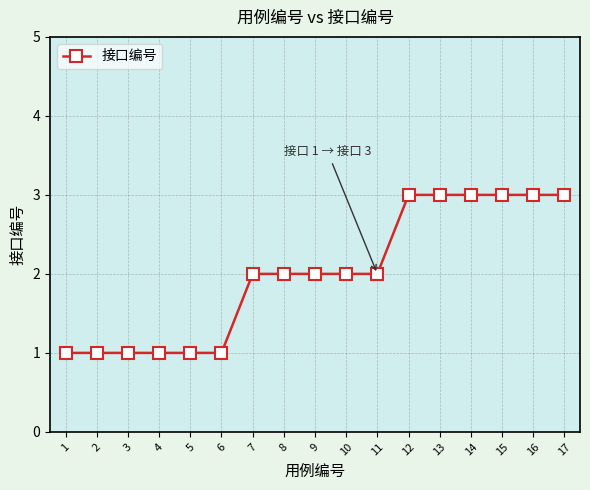

The chart shows a value of 3 at 16. True or false?

True